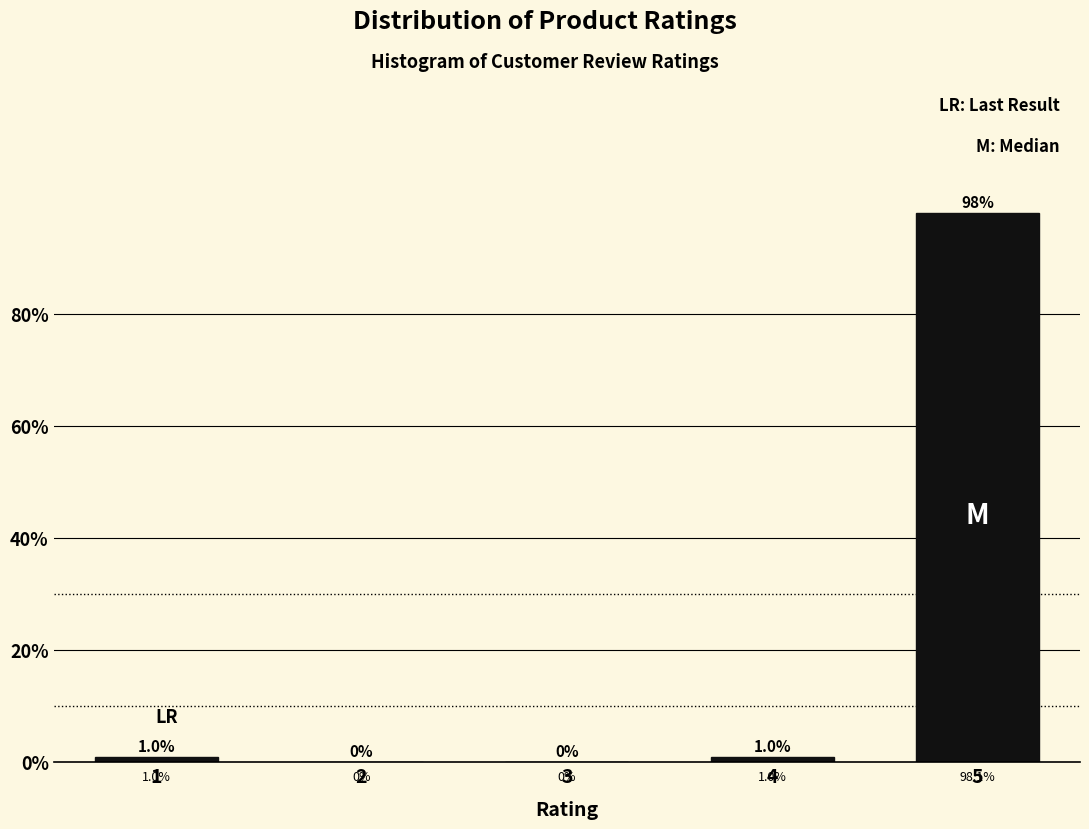

Reading right to left, list all the values displayed in this chart.

5=98.1	4=1.0	3=0.0	2=0.0	1=1.0